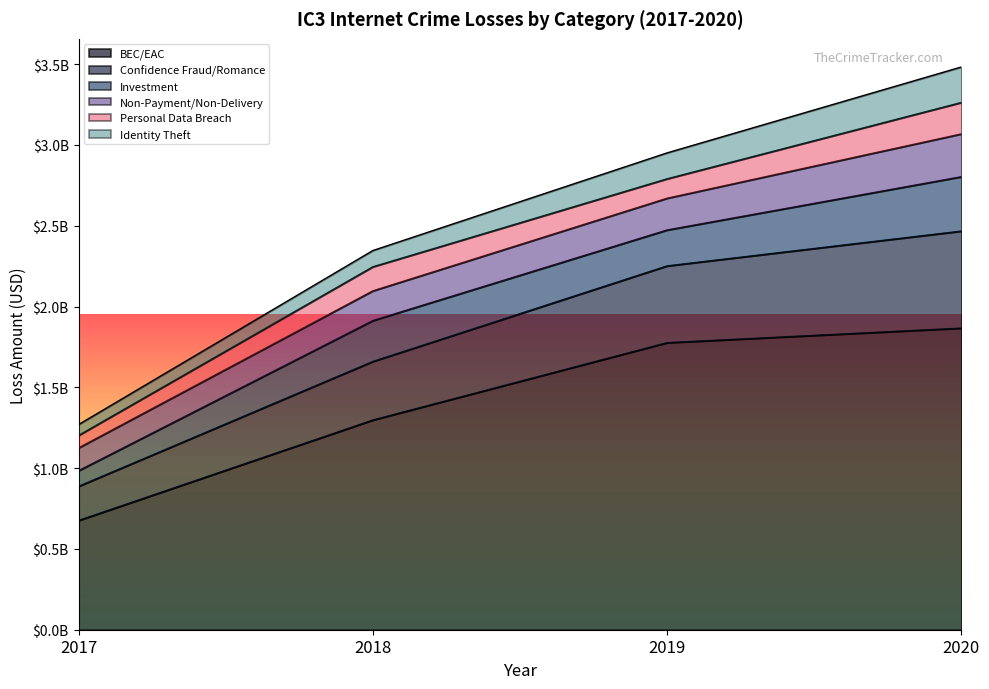

Count the Confidence Fraud/Romance values in the range 362500761 to 600249821.

3